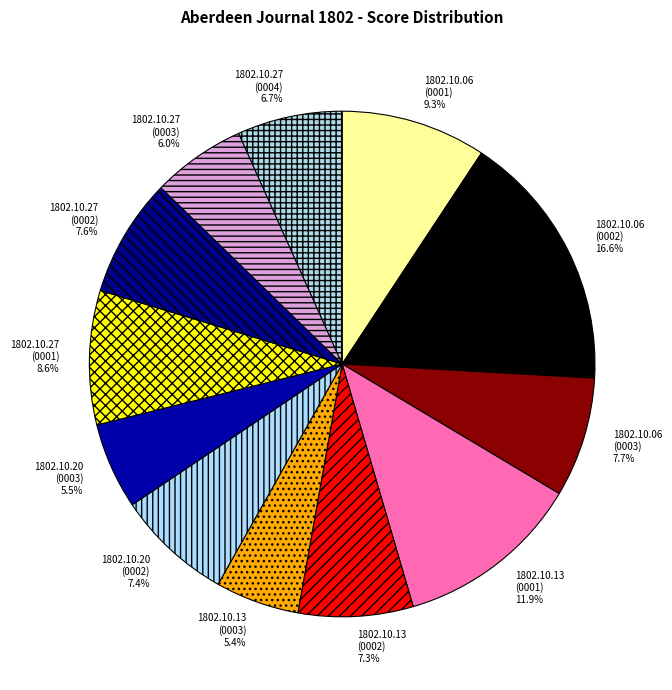

What percentage is NOT represented by 1802.10.27 (0003)?

94.0%